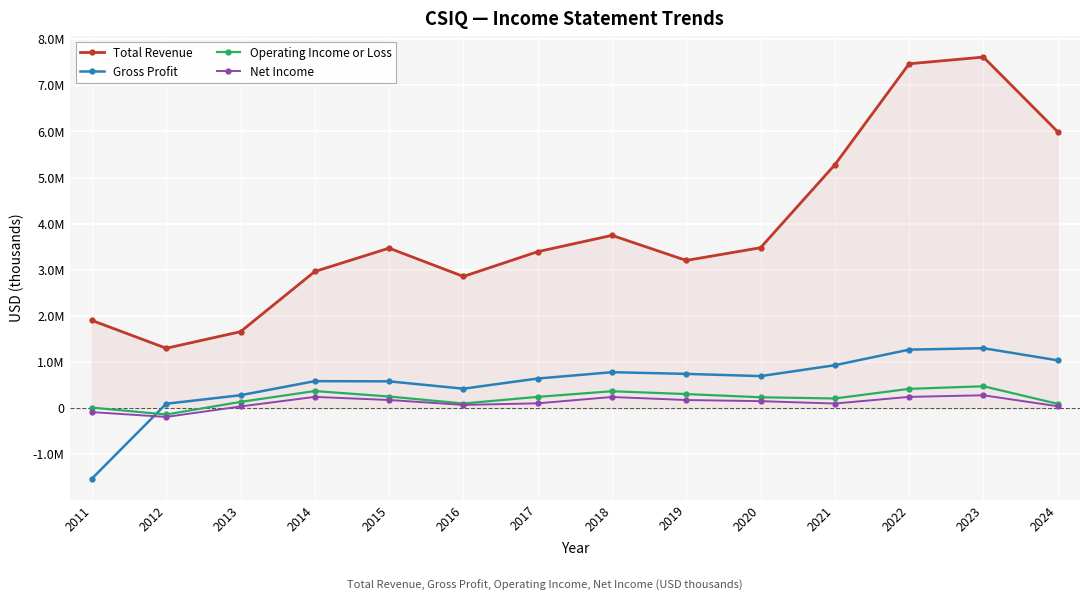

What are all the series names shown in the legend?

Total Revenue, Gross Profit, Operating Income or Loss, Net Income